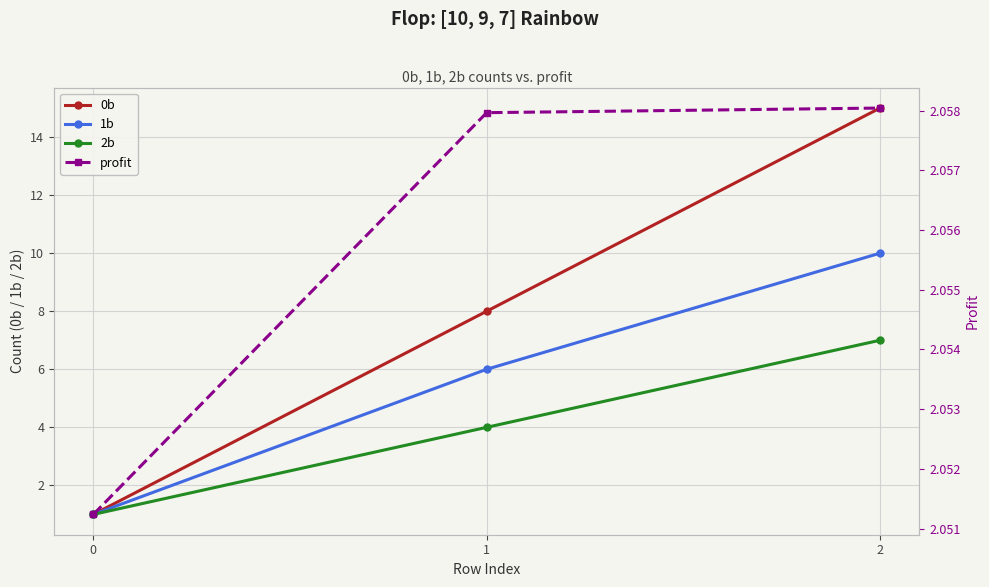

The 2b series shows 4.0 at 1. True or false?

True